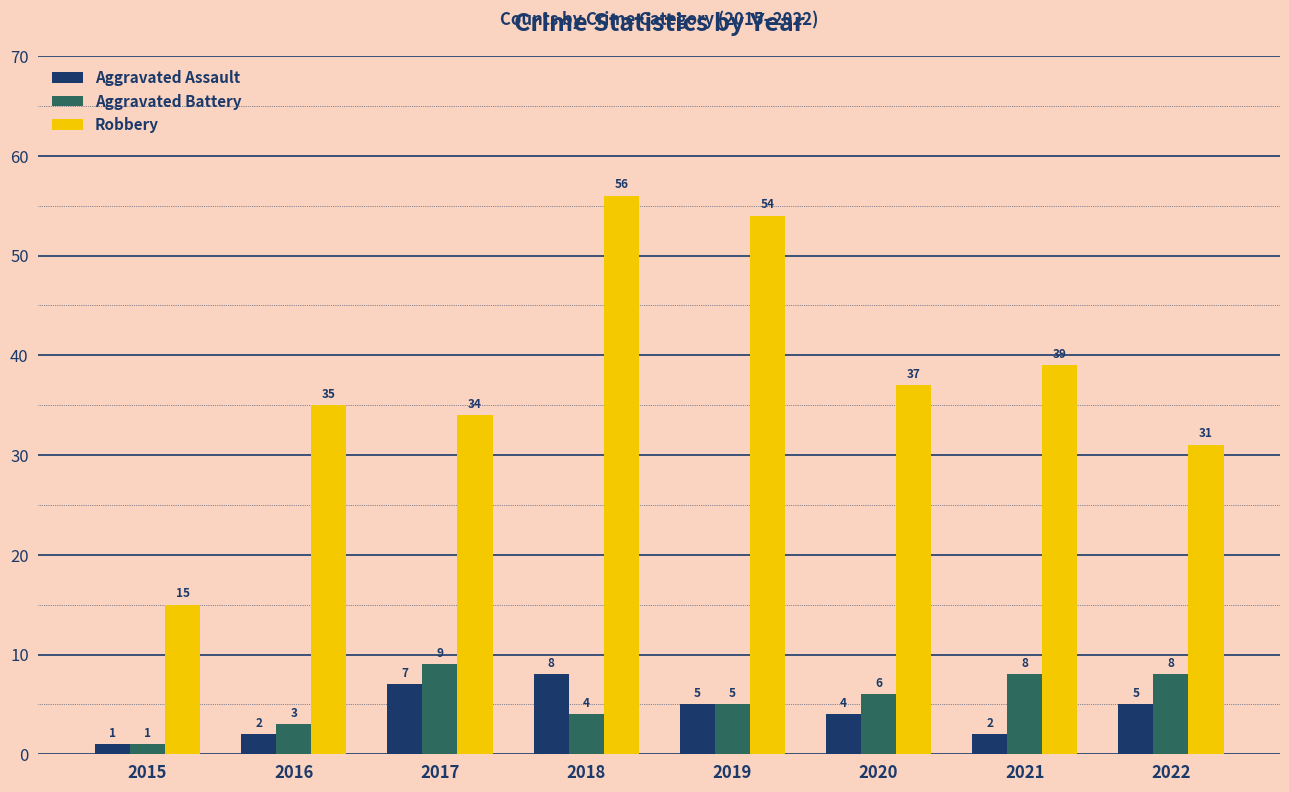

Which series has the largest total across all categories?

Robbery